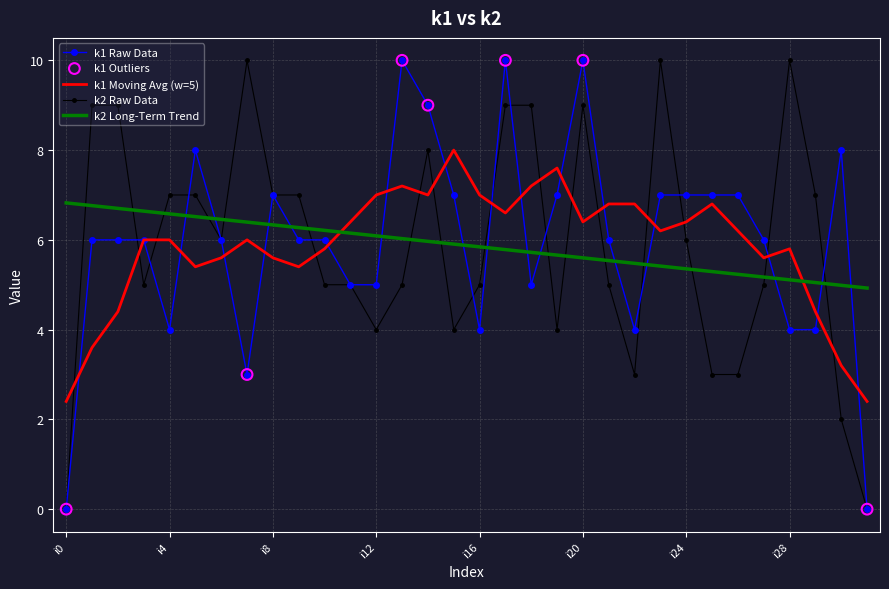

Which series ends up on top after the final intersection of k1 Moving Avg (w=5) and k2 Raw Data?

k1 Moving Avg (w=5)